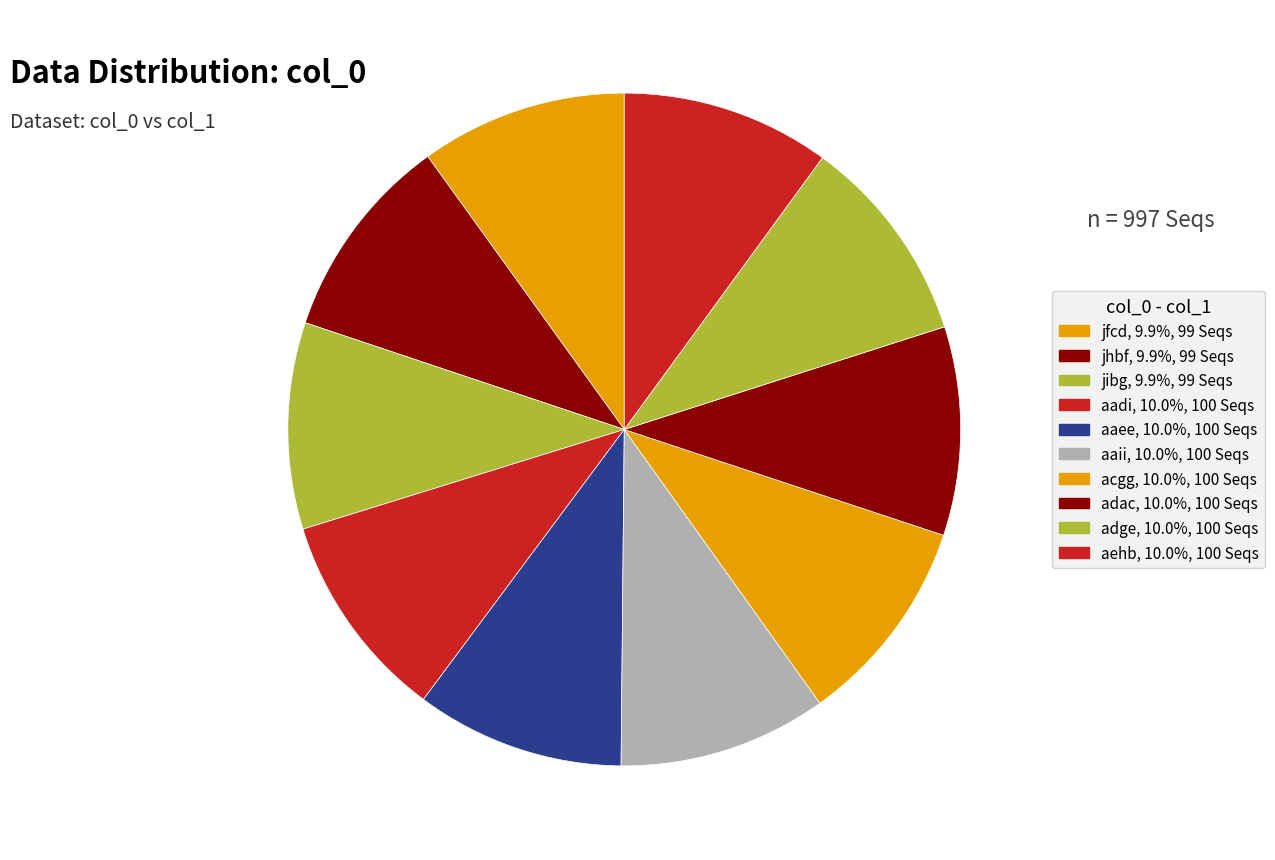

True or false: adac accounts for 10% of the total.

True